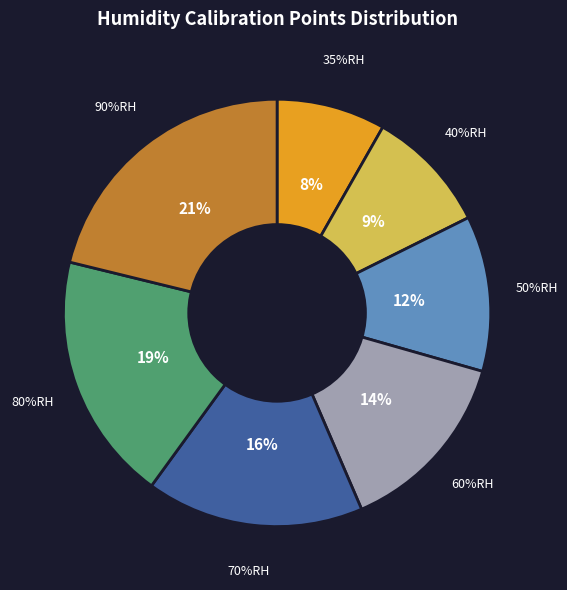

Is there any slice that represents more than half of the pie?

No